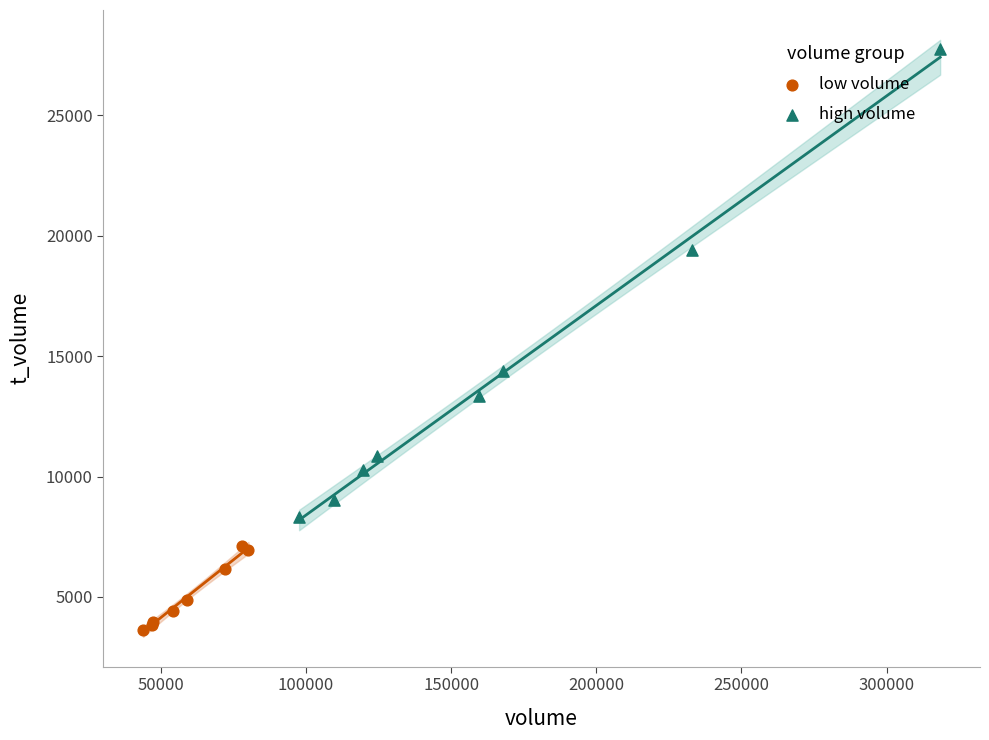

Which series contains the highest Y value?

high volume